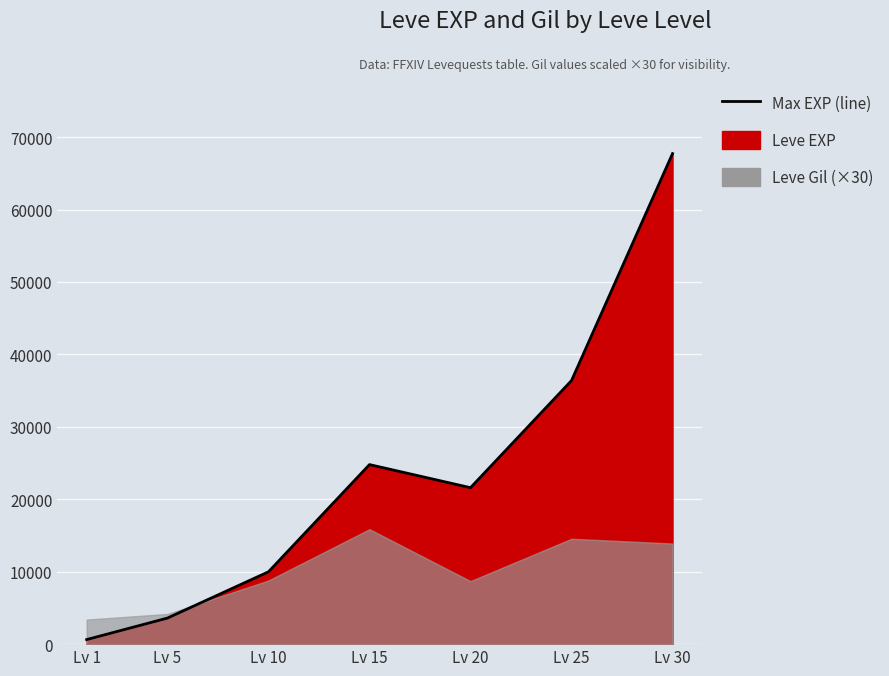

Reading left to right, what are all the values shown in this chart?

630	3600	9990	24790	21600	36390	67730